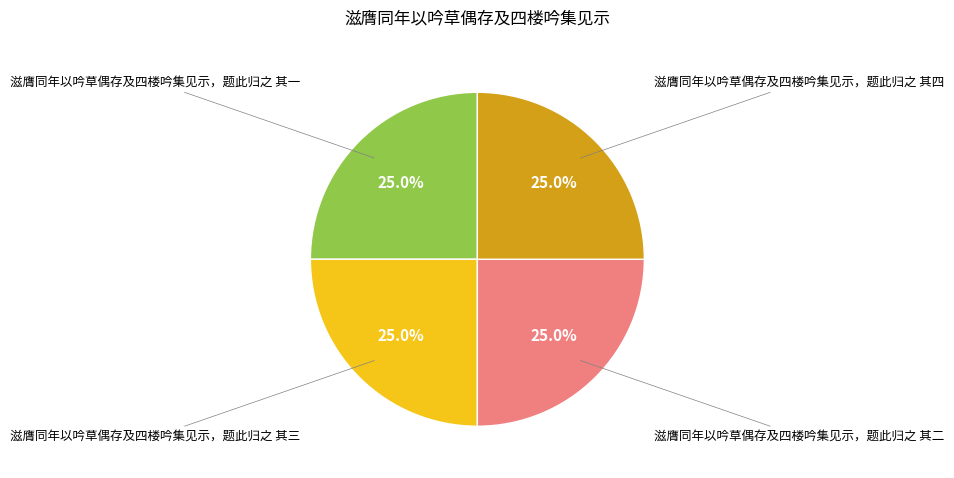

Is there any slice that represents more than half of the pie?

No